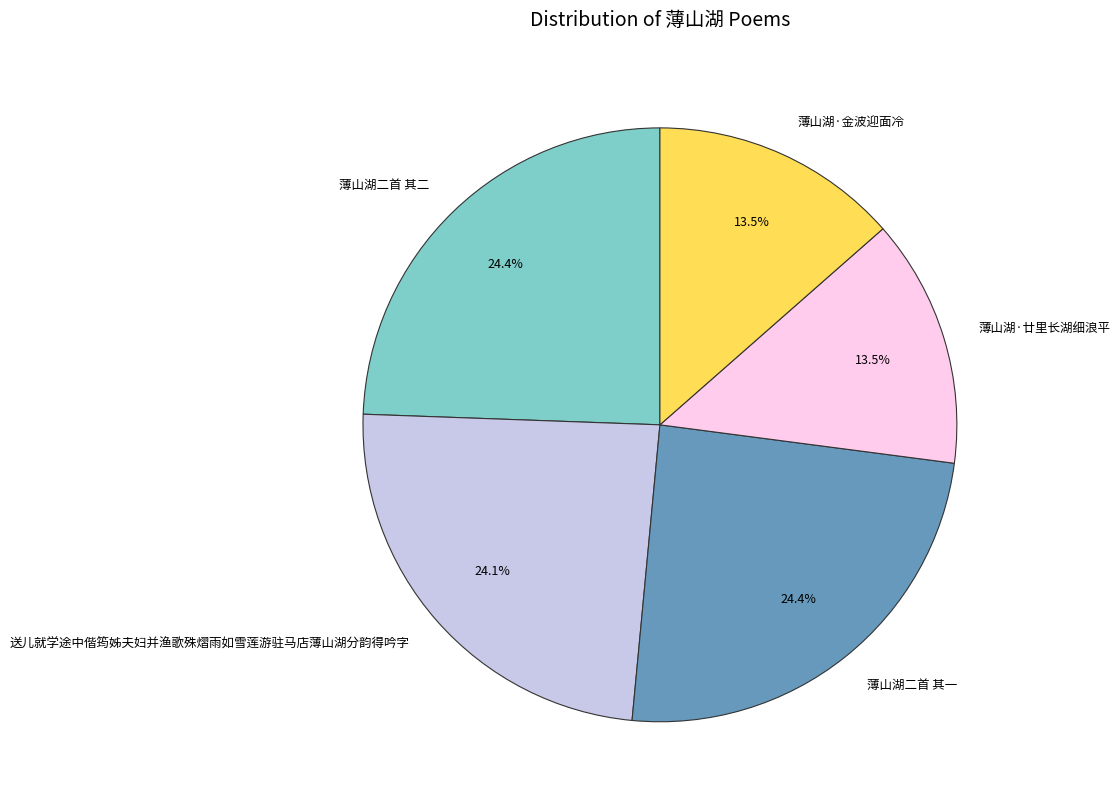

Between 薄山湖二首 其二 and 薄山湖·金波迎面冷, which is larger?

薄山湖二首 其二